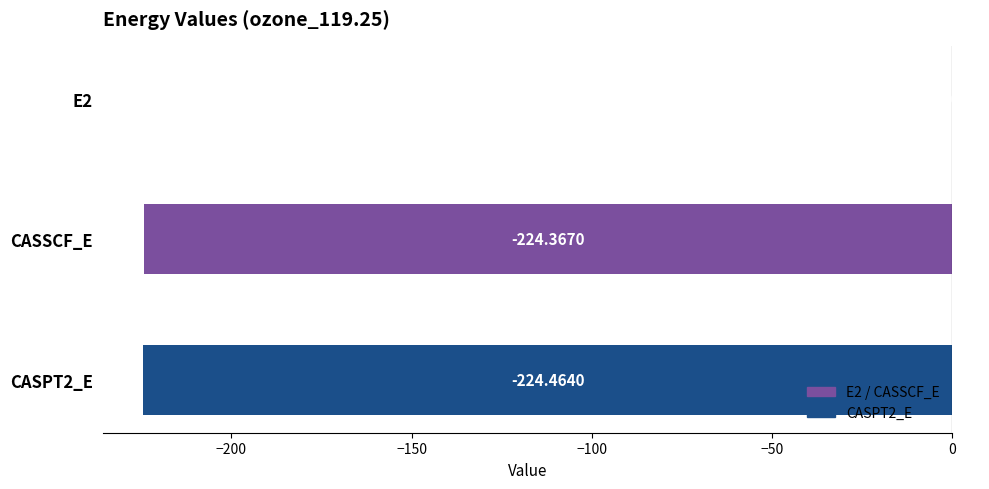

Are the bars horizontal?

Yes